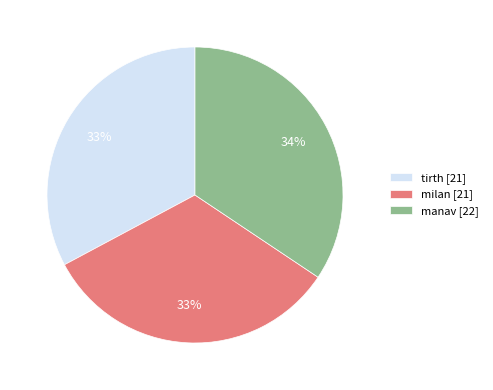

True or false: manav accounts for 34% of the total.

True